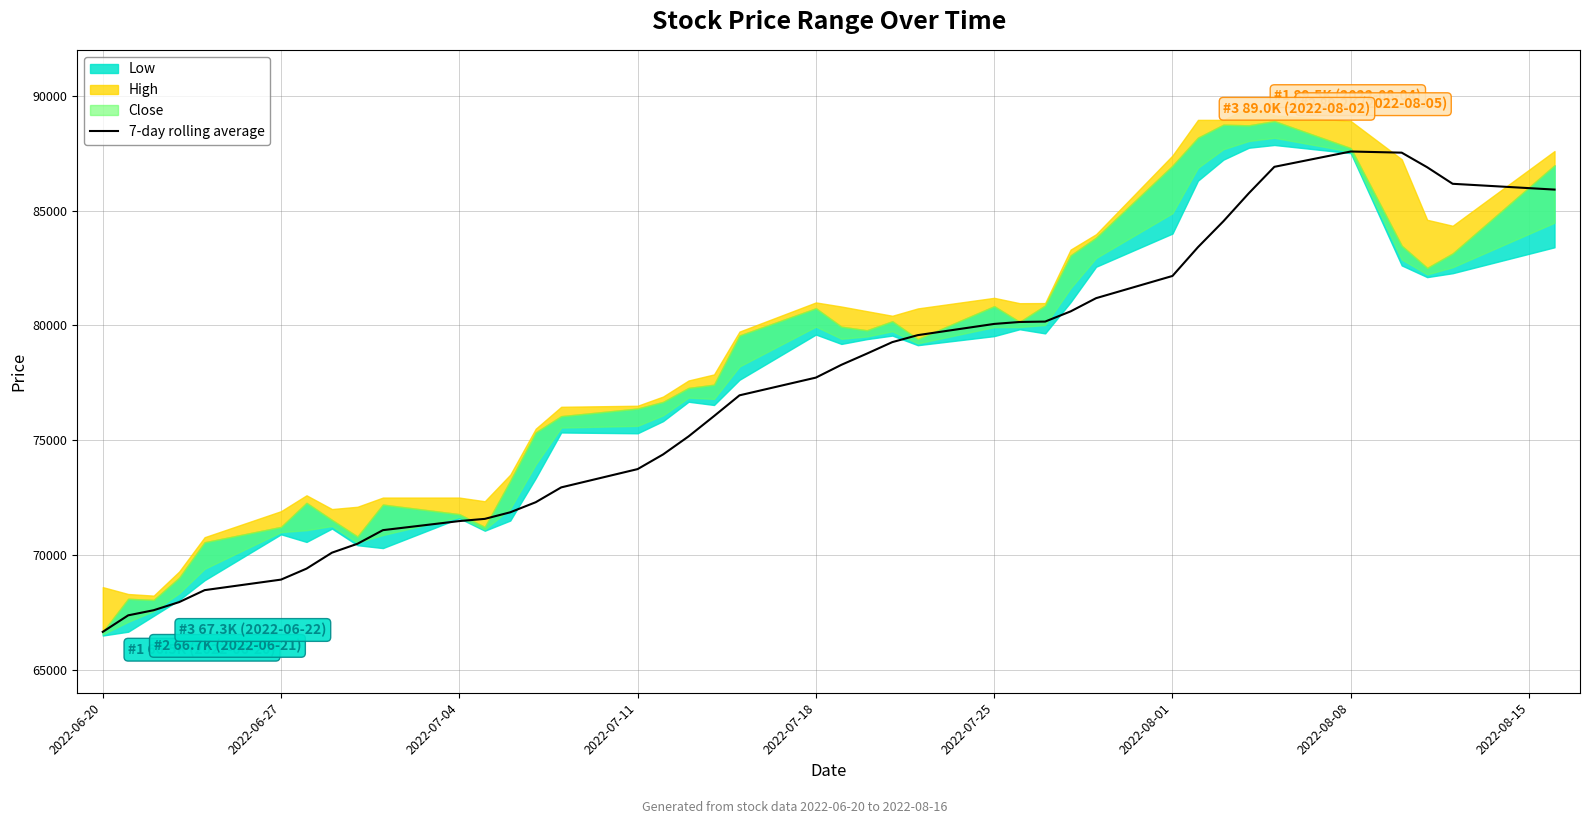

What is the minimum value for 7-day rolling average?

66651.6